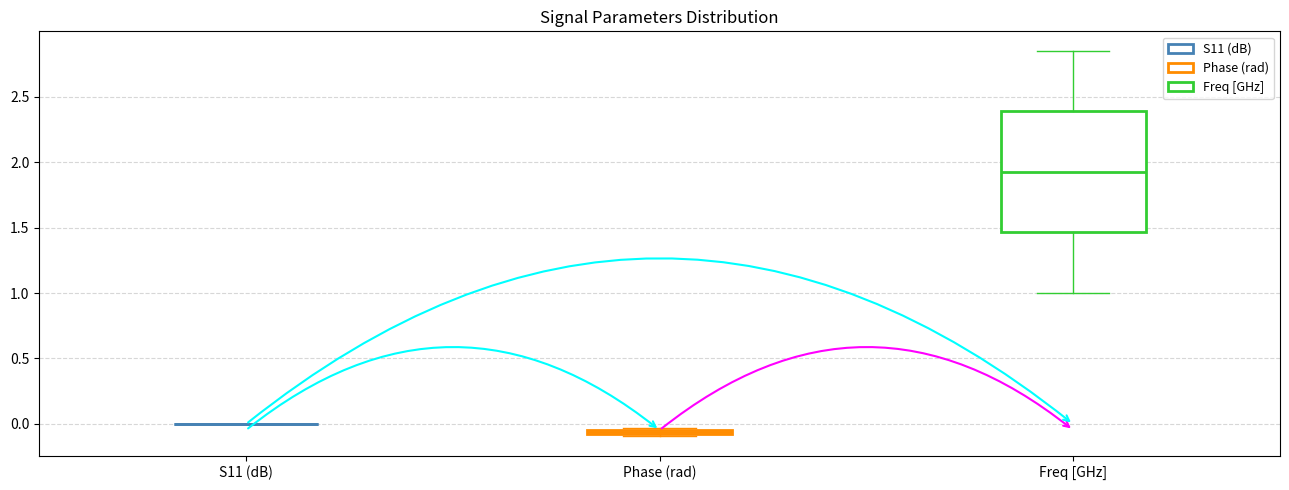

Which box is the tallest, from its lower edge to its upper edge?

Freq [GHz]